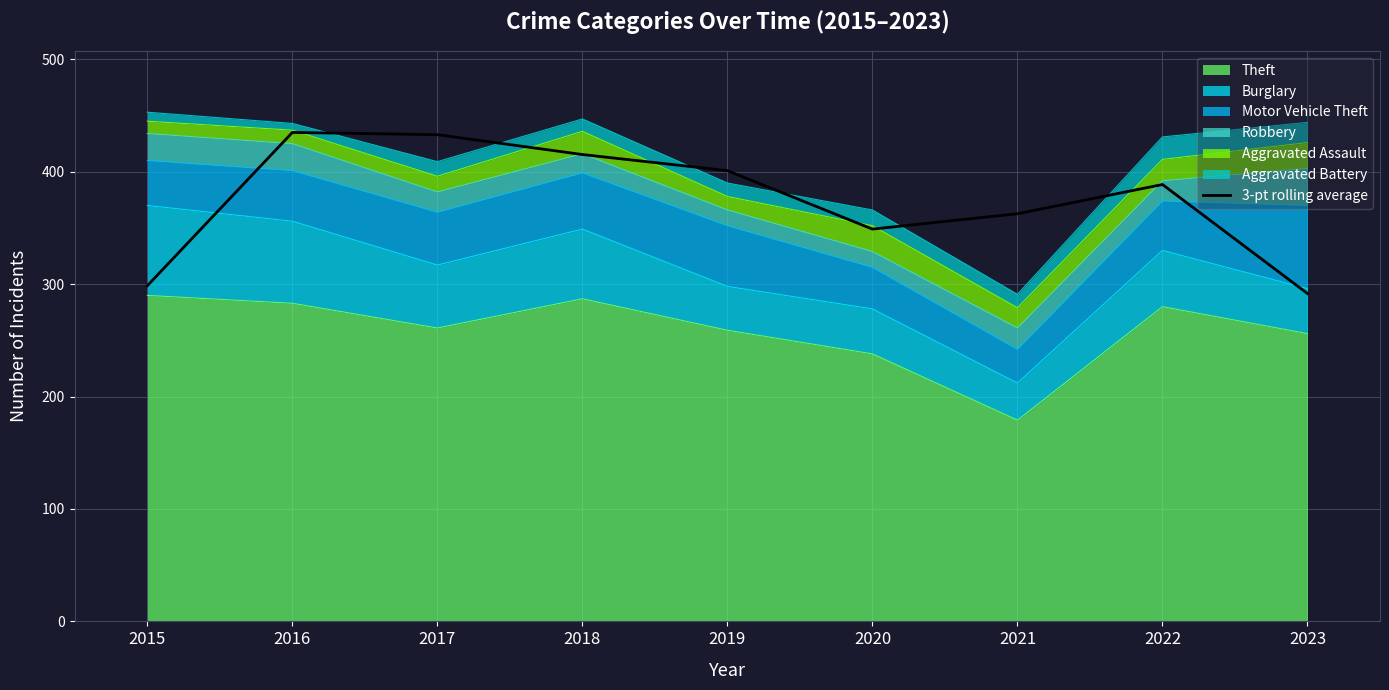

How many interior local peaks (higher than both neighbors) does the data have?

2